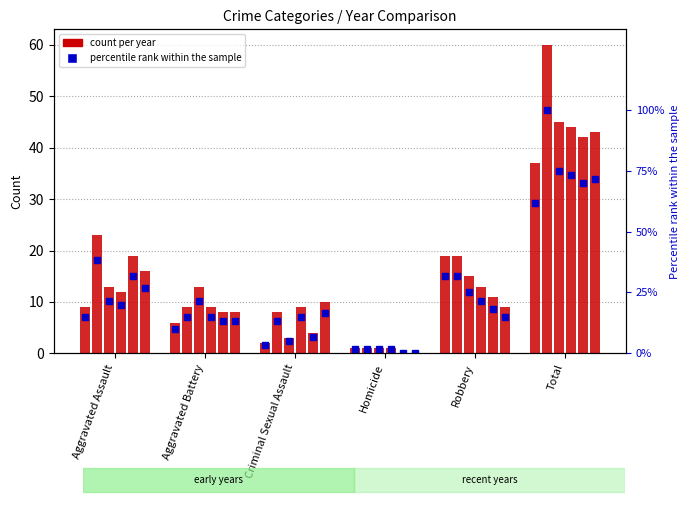

What is the total value across all series at Homicide?

4